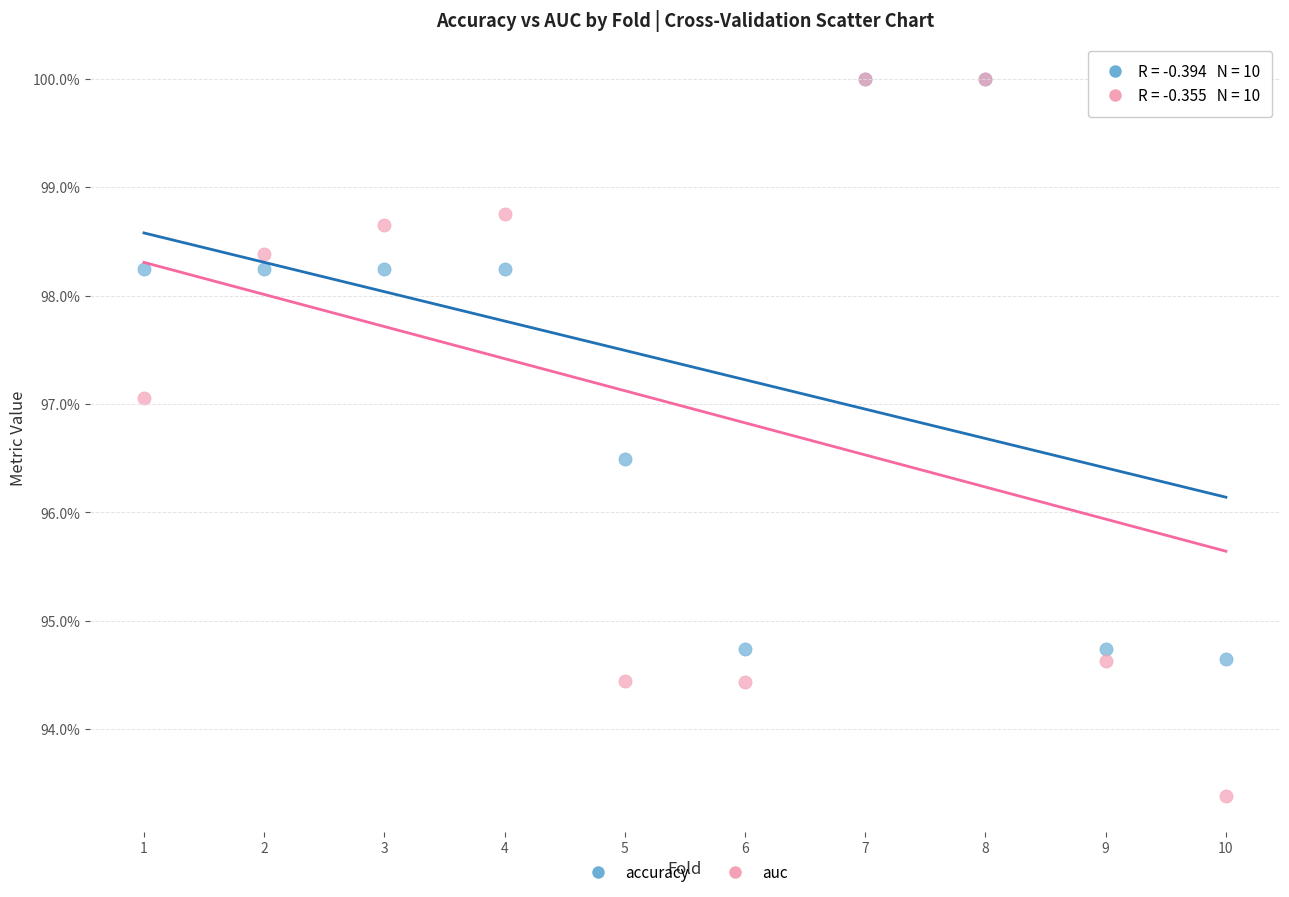

Which series has the widest spread of Y values?

auc